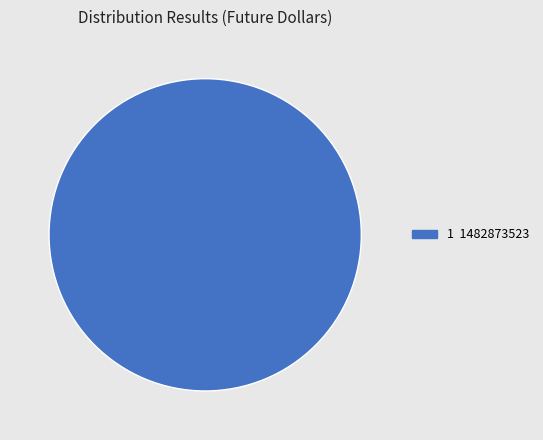

Is there any slice that represents more than half of the pie?

Yes